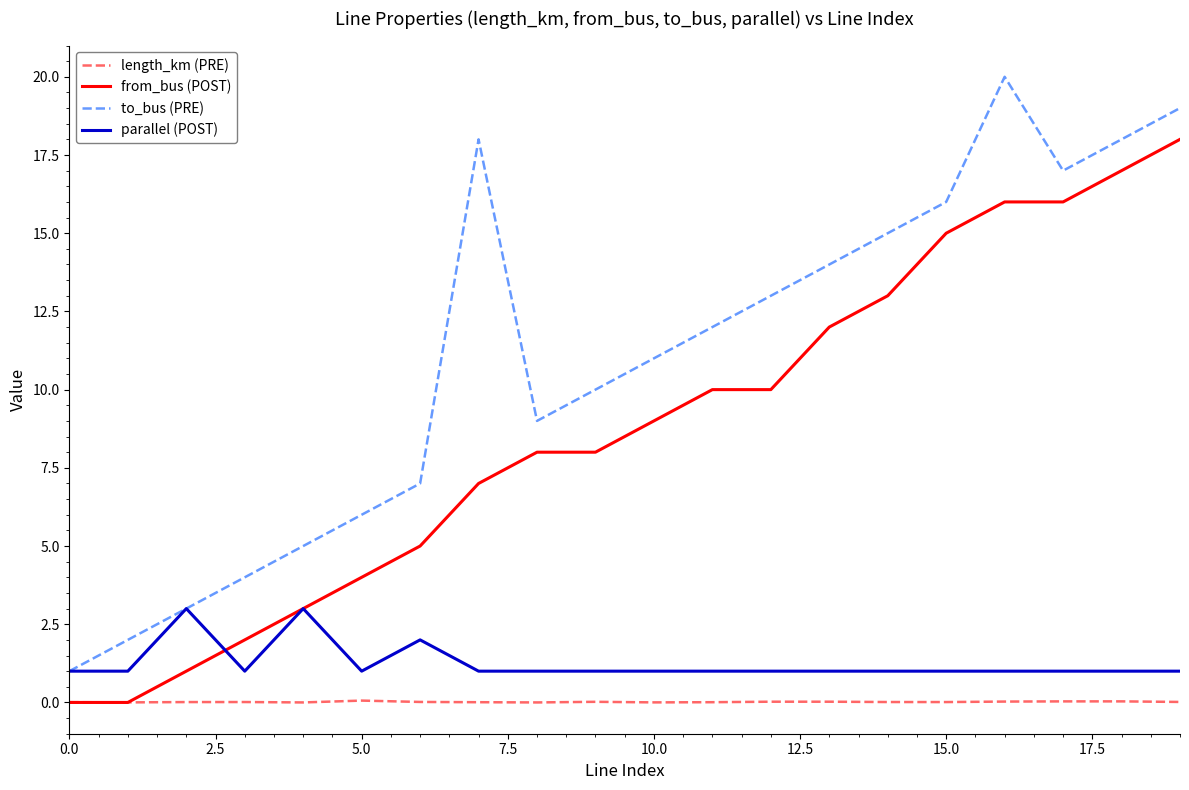

Which series has the widest spread of values?

to_bus (PRE)